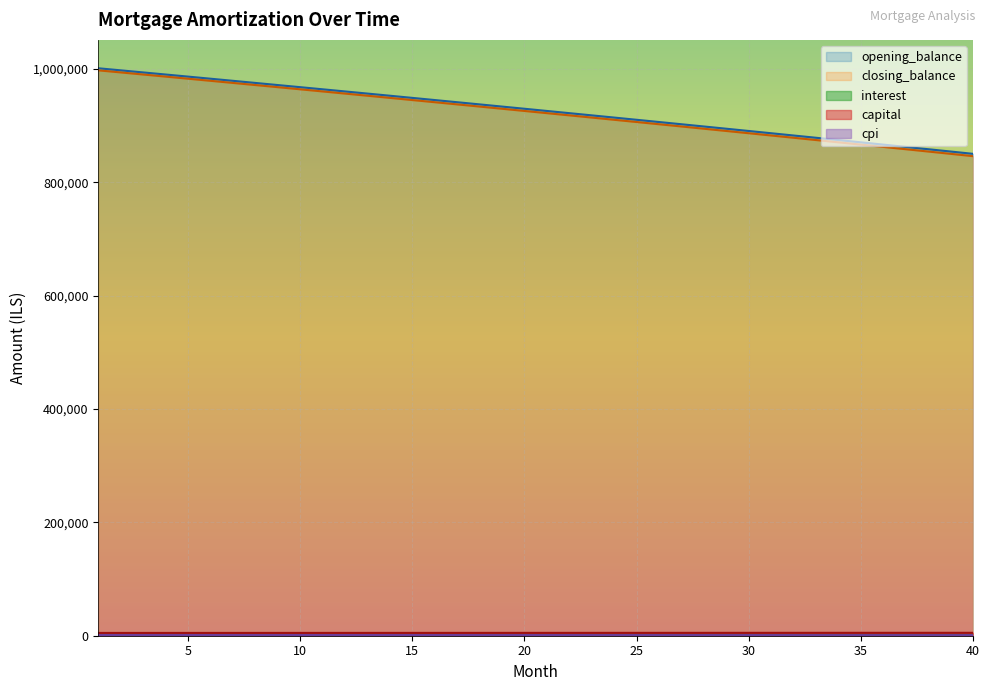

True or false: closing_balance and opening_balance intersect in this chart.

False